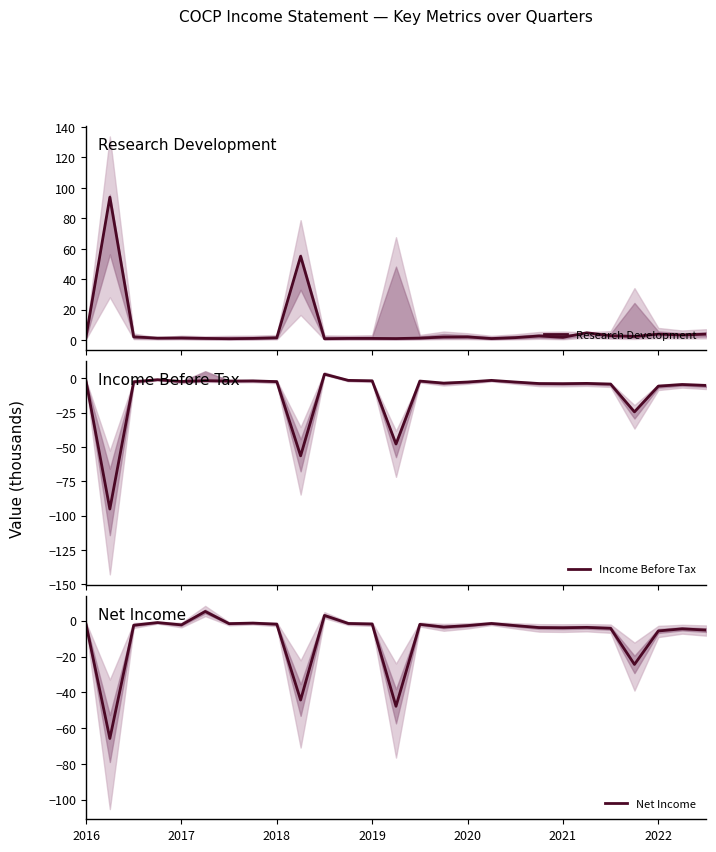

The Net Income series shows -1.8 at 2019. True or false?

True